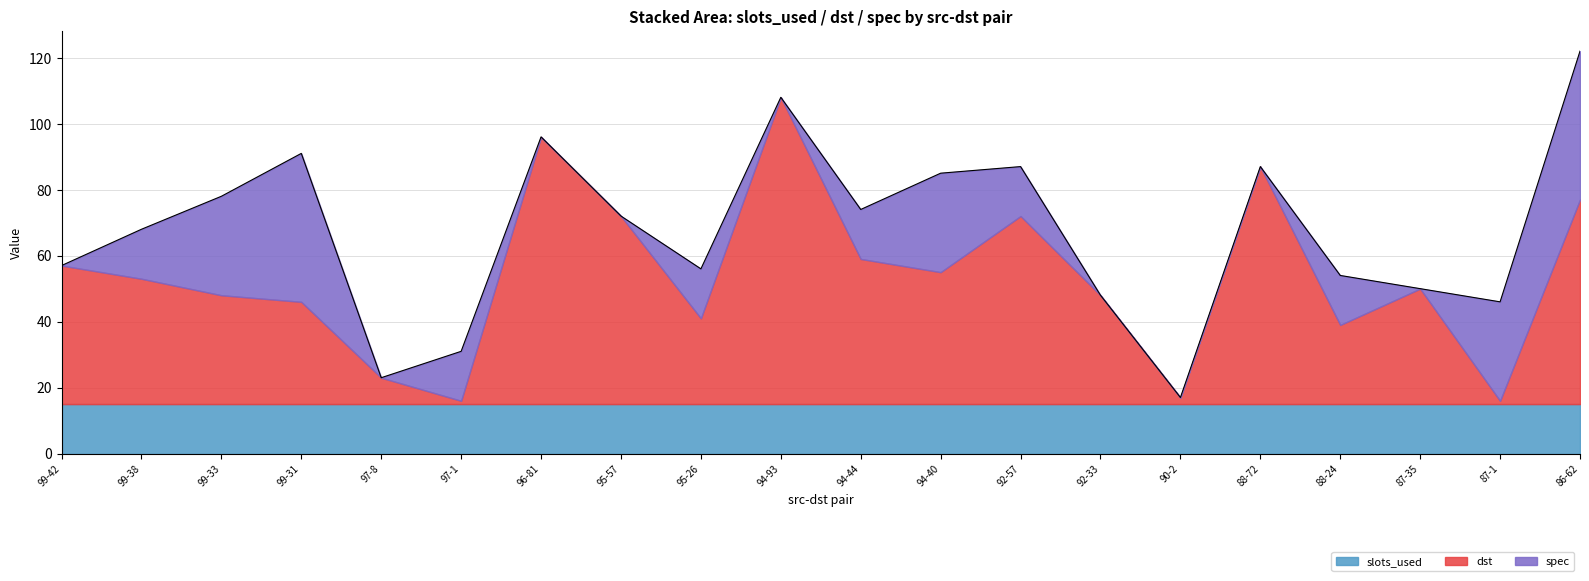

What are all the series names shown in the legend?

slots_used, dst, spec